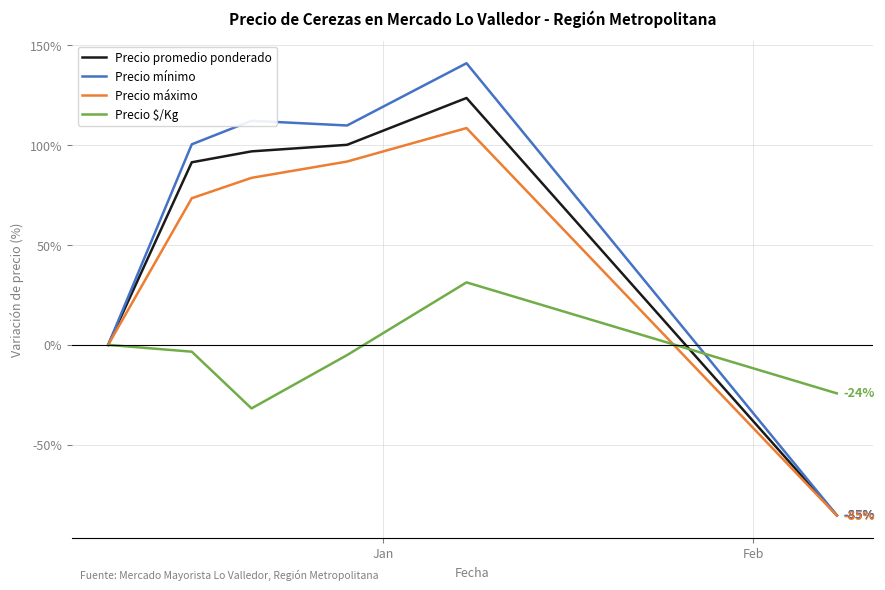

What is the maximum value shown in the chart?

141.1